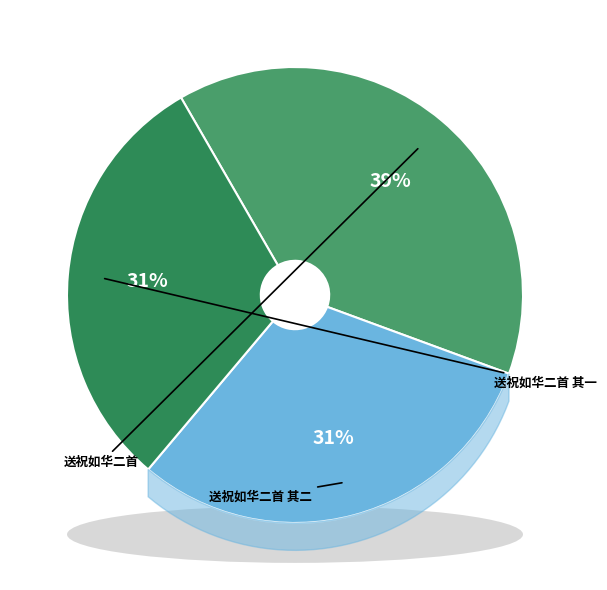

What percentage is the 送祝如华二首 slice, to the nearest percent?

39%